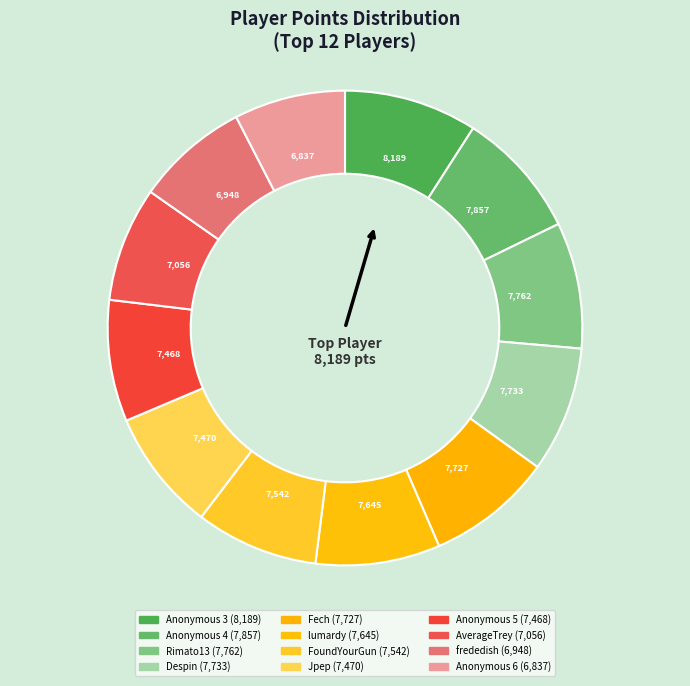

Do Jpep and Fech together represent more than half of the pie?

No